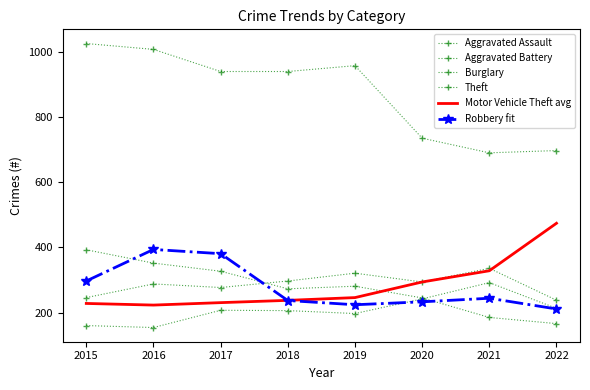

Where is Aggravated Battery nearest to the value 287?

2016